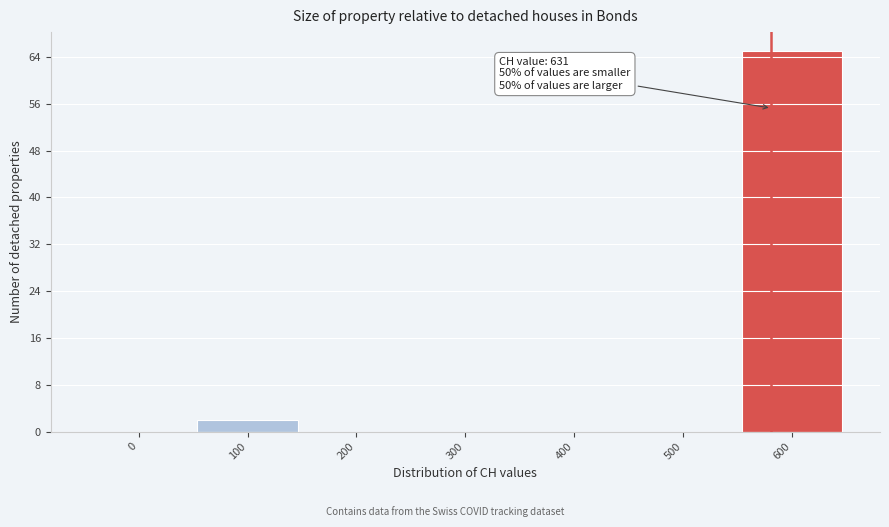

Reading left to right, extract all data points from this chart.

0=0	100=2	200=0	300=0	400=0	500=0	600=65